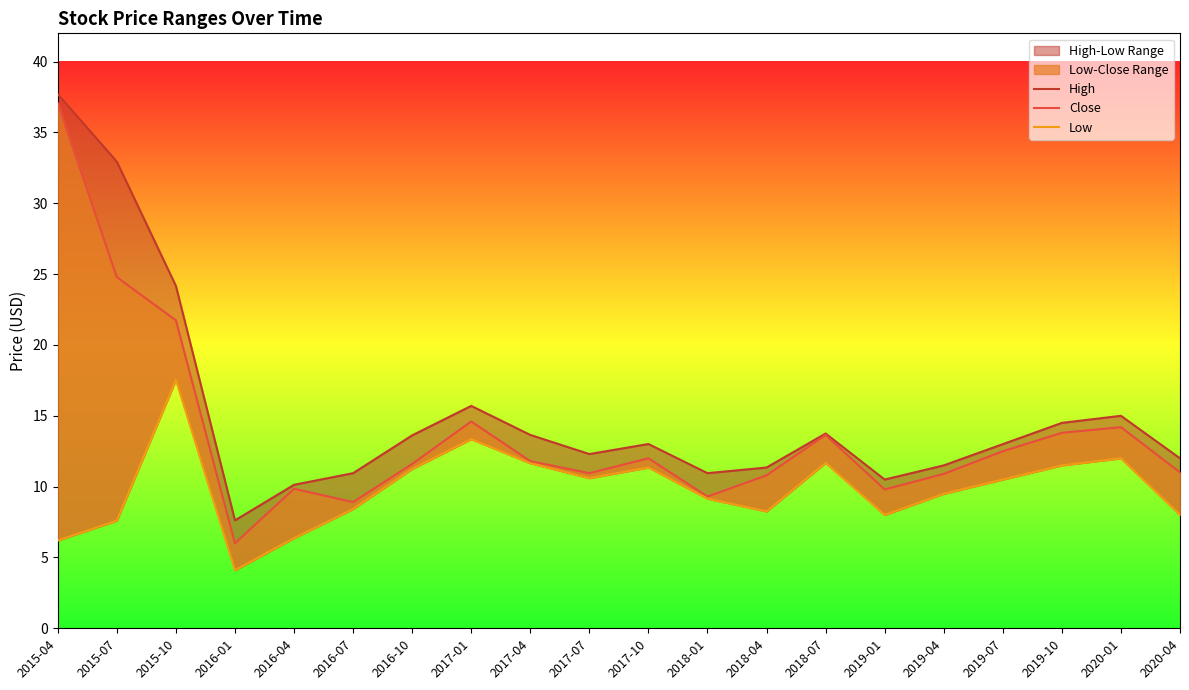

What is the difference between the High values at 2020-01 and 2018-04?

3.7